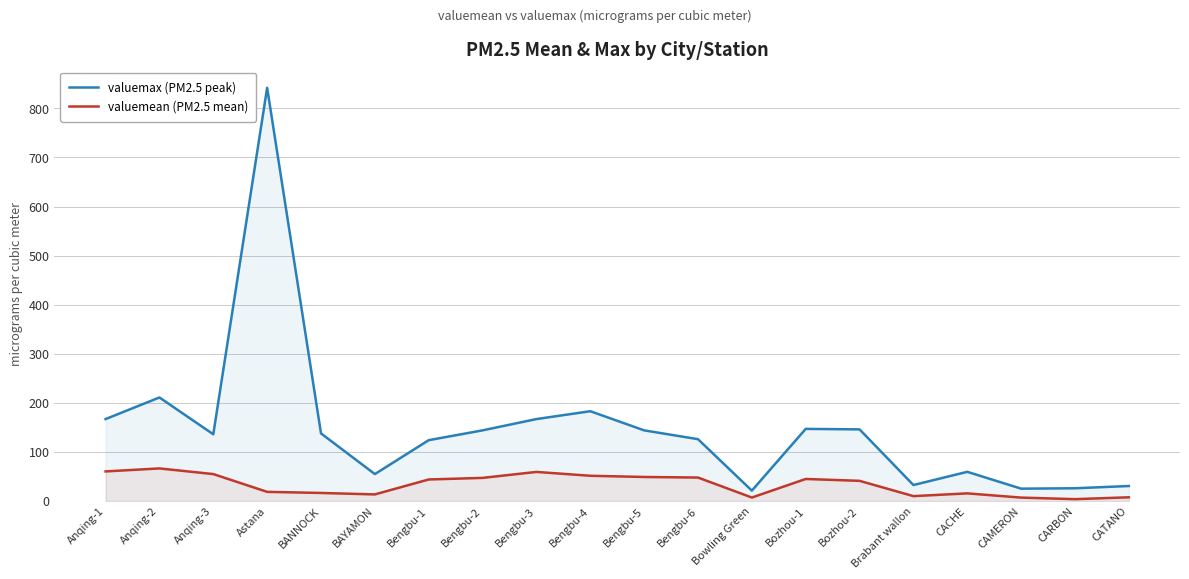

Between Bengbu-2 and Anqing-2, which is larger?

Anqing-2